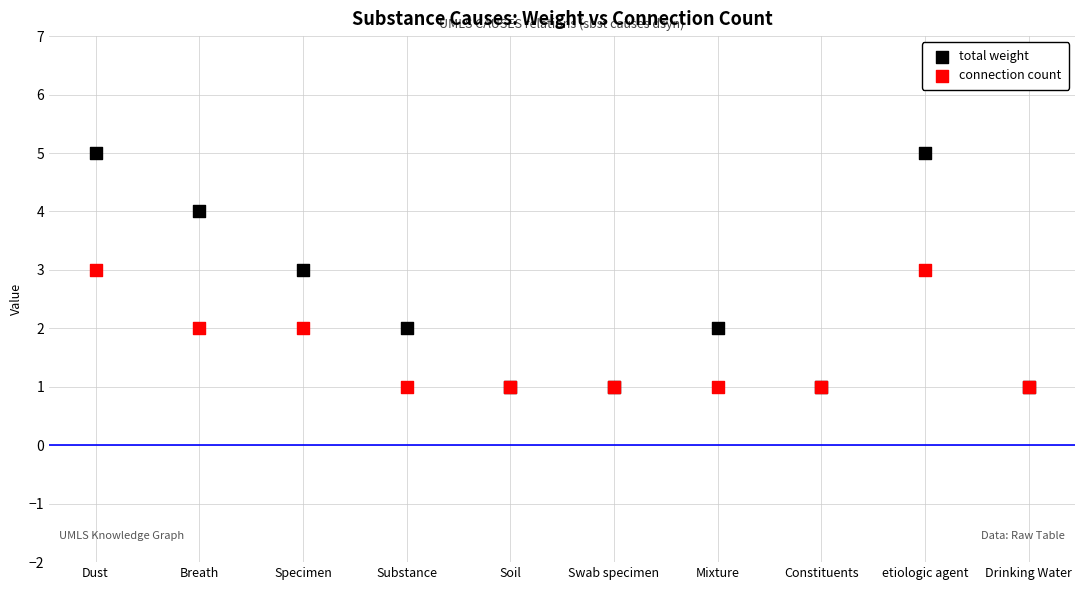

Which series contains the lowest Y value?

total weight